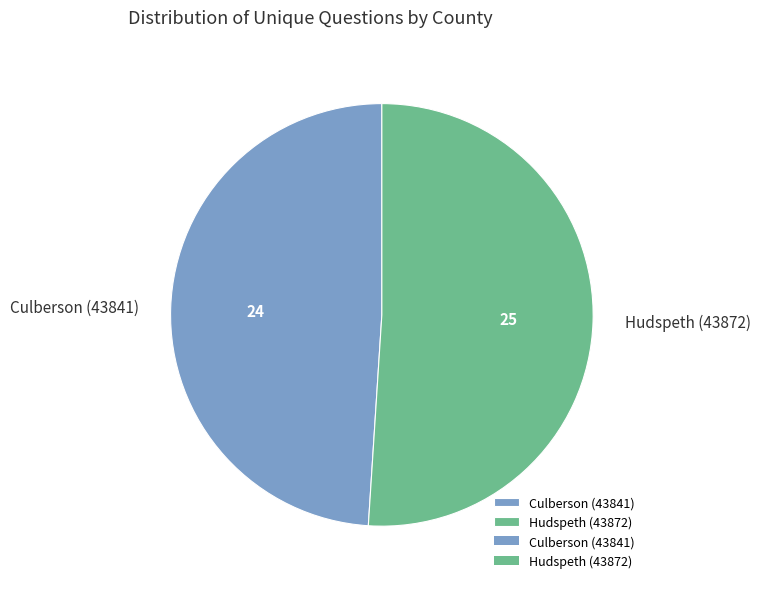

Is there any slice that represents more than half of the pie?

Yes